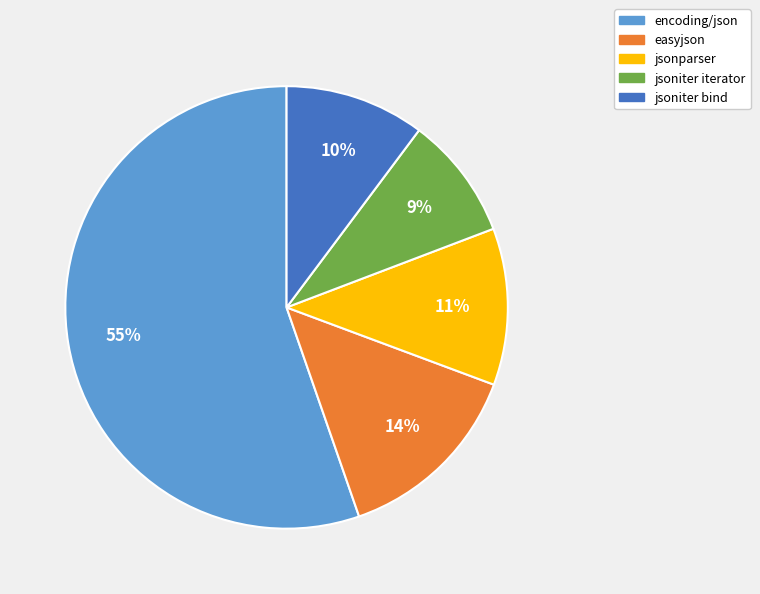

True or false: jsoniter iterator accounts for 1% of the total.

False